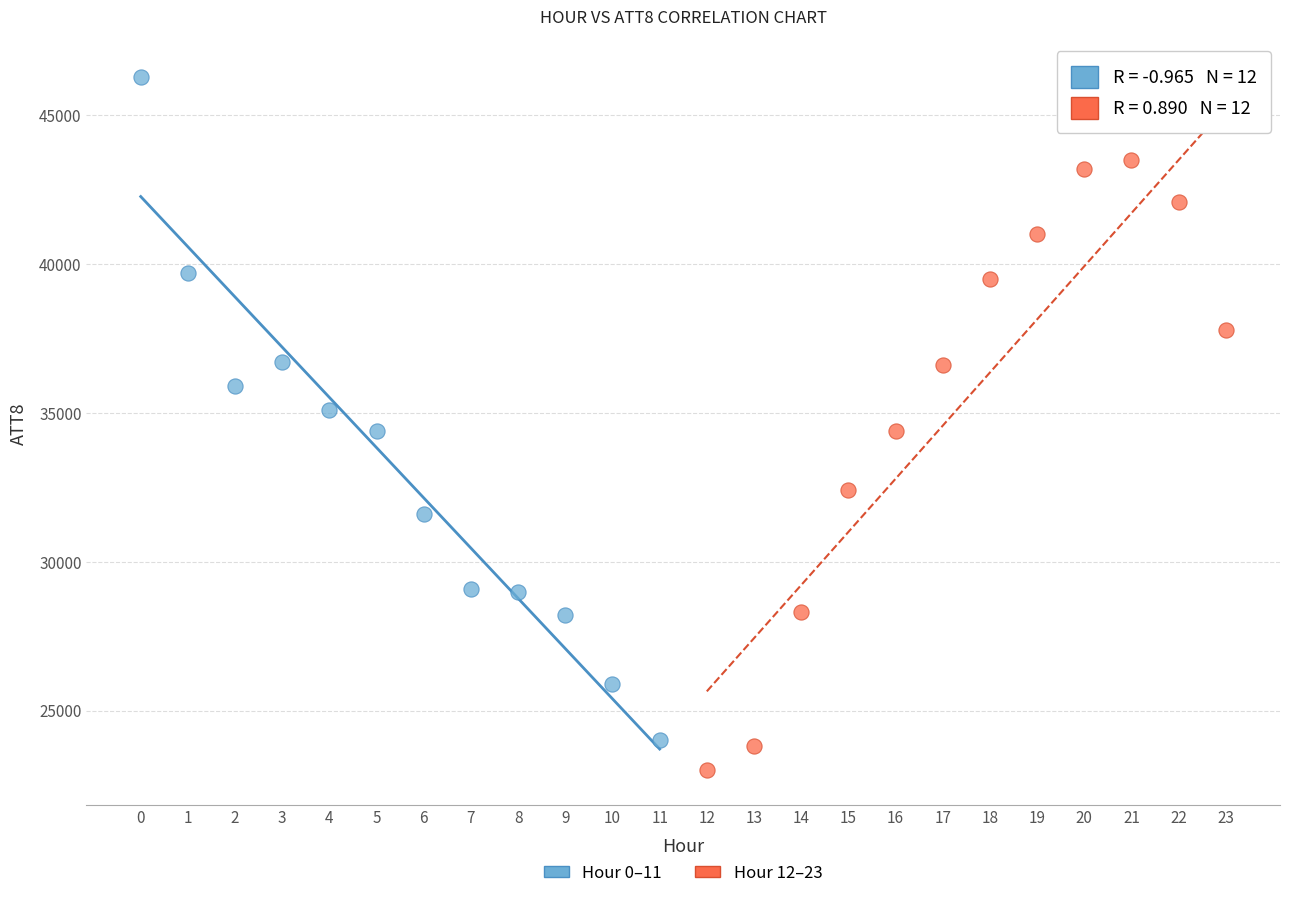

Which series reaches the maximum Y coordinate?

Hour 0–11